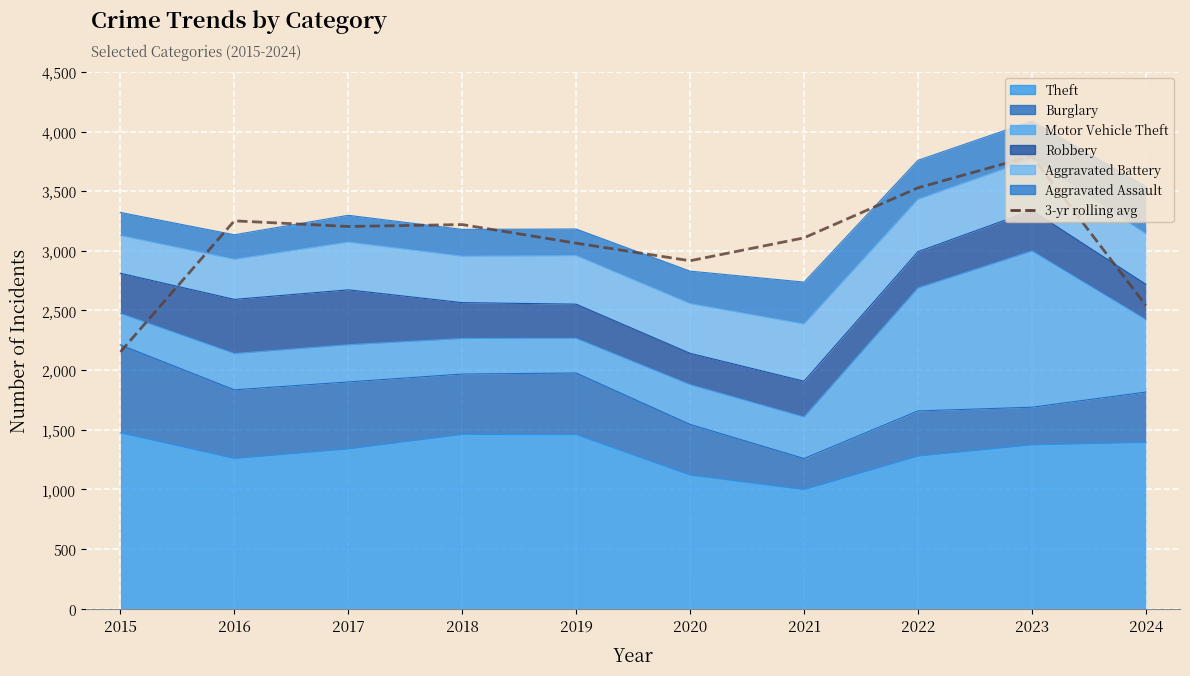

Approximately how many times larger is the value at 2023 compared to 2018?

1.2